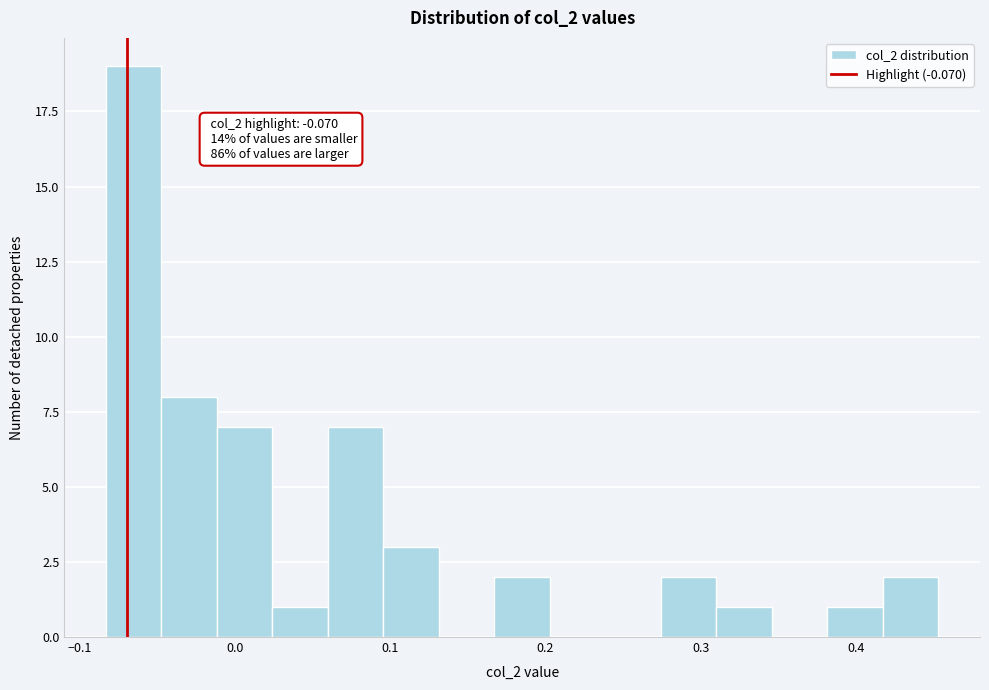

Read against the x-axis, roughly where is the centre of the tallest bar?

-0.07